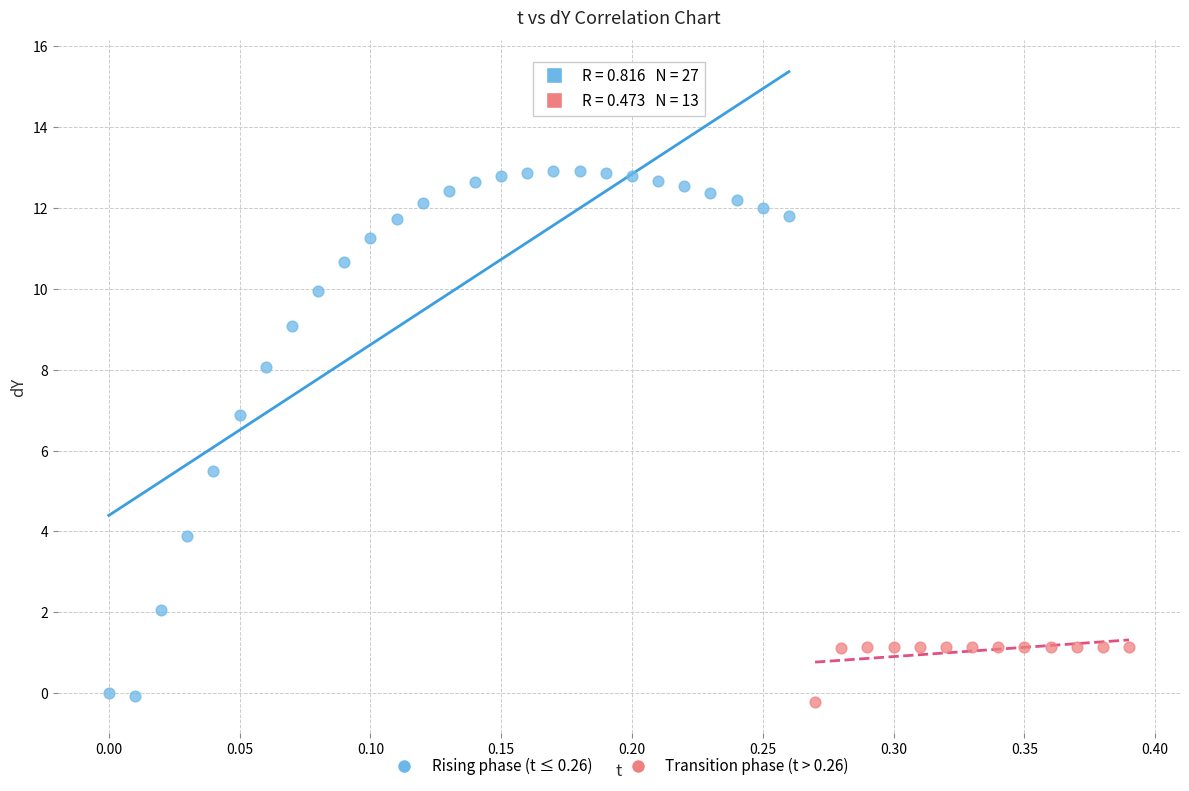

Which series contains the highest Y value?

Rising phase (t ≤ 0.26)